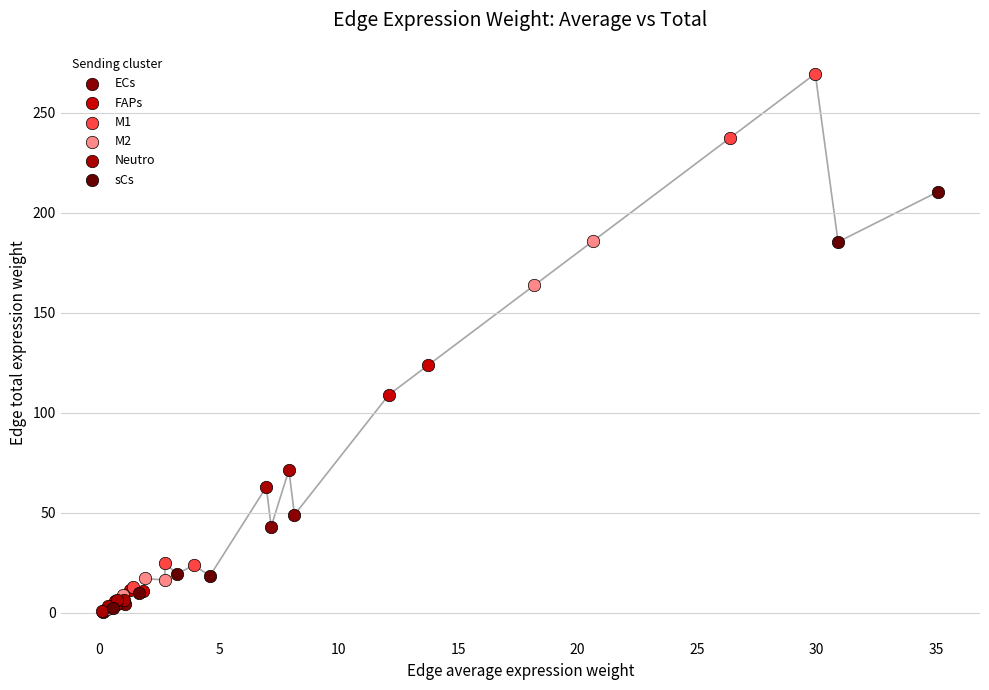

What are all the series names shown in the legend?

ECs, FAPs, M1, M2, Neutro, sCs